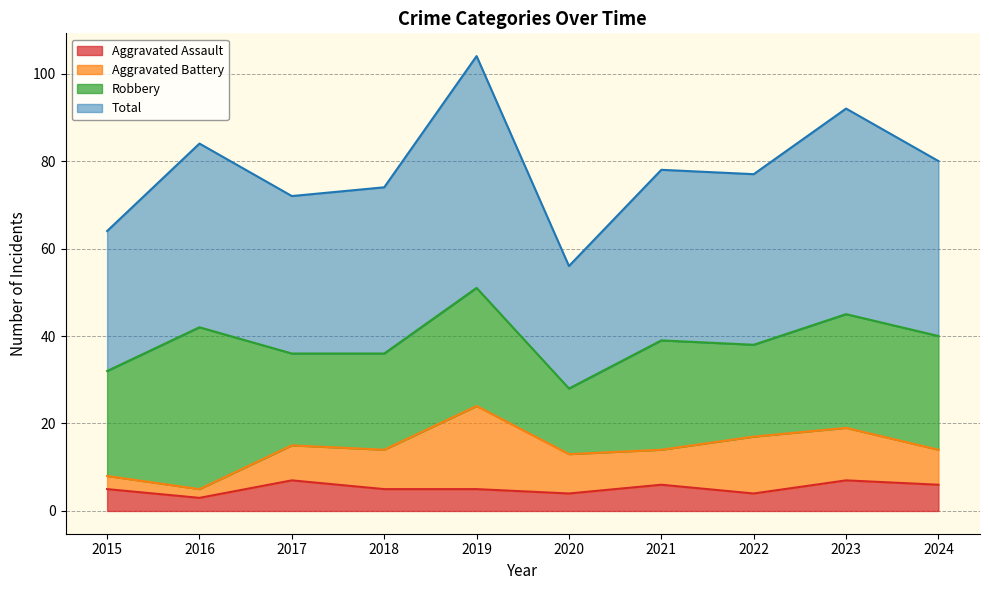

At which label does Aggravated Assault first exceed 5?

2017